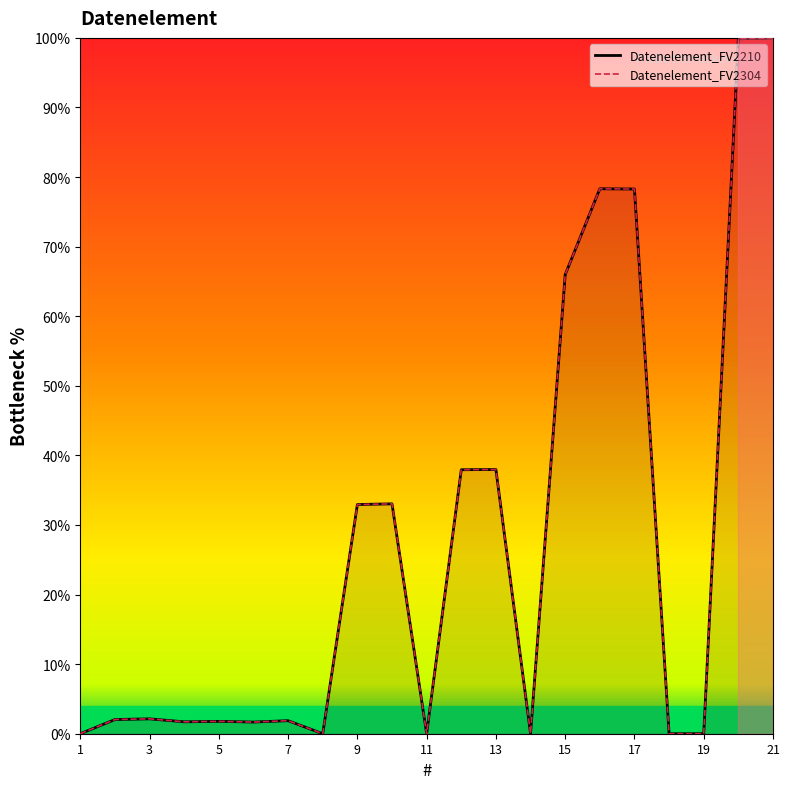

What is the sum of all Datenelement_FV2210 values?

575.6